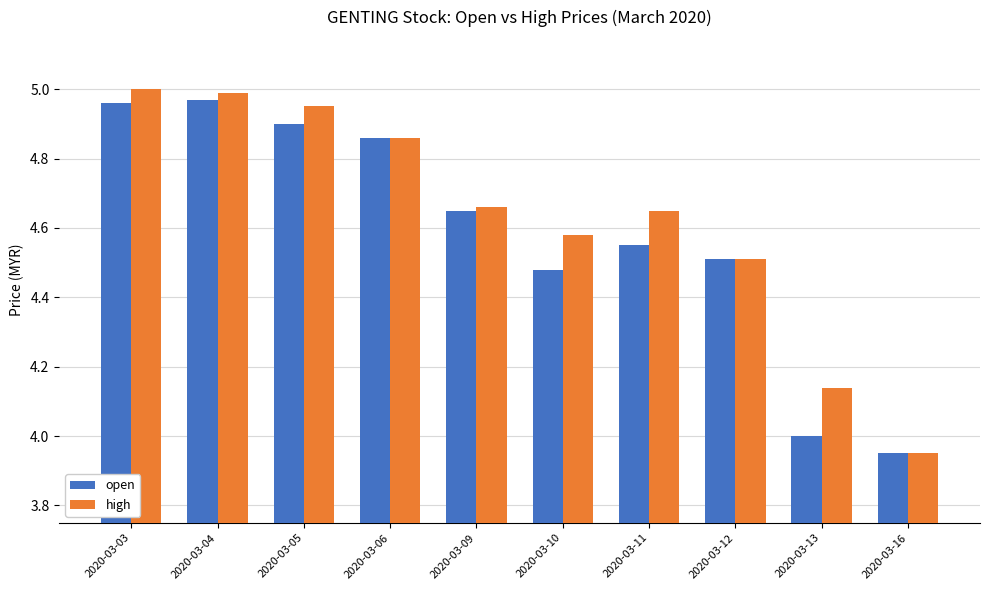

Is the value of open at 2020-03-06 greater than the value of high at 2020-03-13?

Yes